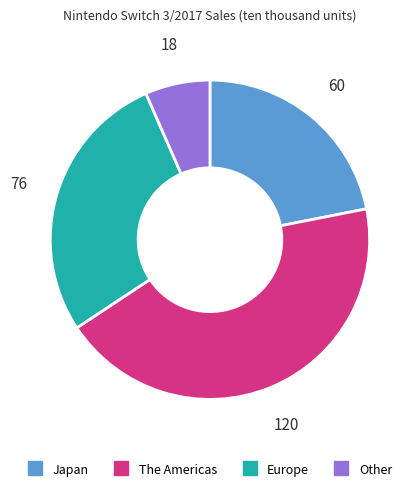

Is there a majority slice in this chart?

No